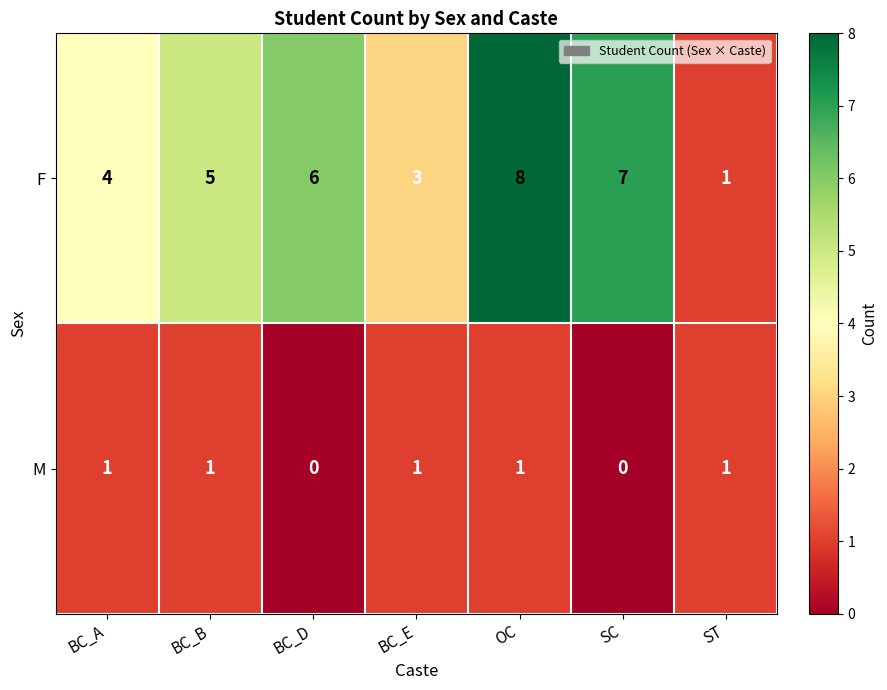

Reading right to left, extract all data points from this chart.

F: ST=1	SC=7	OC=8	BC_E=3	BC_D=6	BC_B=5	BC_A=4
M: ST=1	SC=0	OC=1	BC_E=1	BC_D=0	BC_B=1	BC_A=1